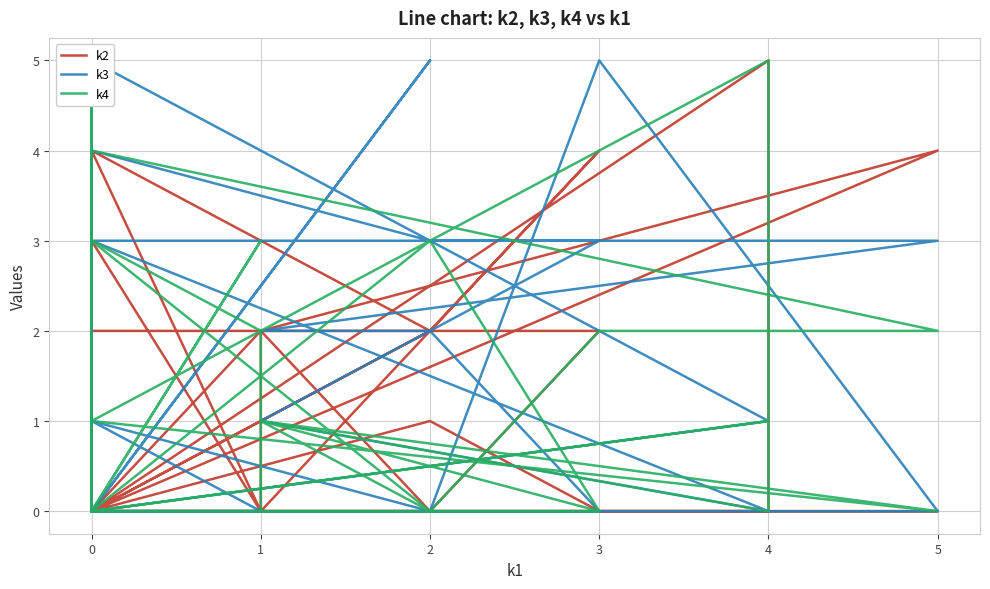

What is the value of the k4 point at the 28th from the left?

2